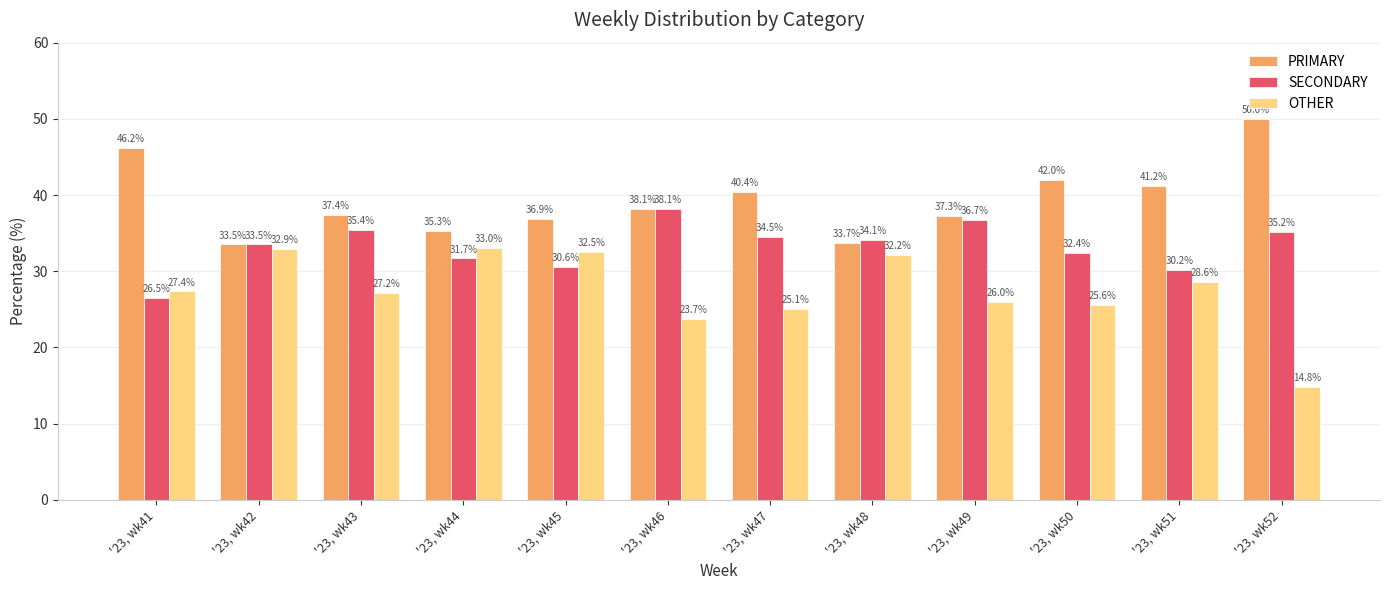

Reading left to right, list all the values displayed in this chart.

PRIMARY: 46.2	33.5	37.4	35.3	36.9	38.1	40.4	33.7	37.3	42.0	41.2	50.0
SECONDARY: 26.5	33.5	35.4	31.7	30.6	38.1	34.5	34.1	36.7	32.4	30.2	35.2
OTHER: 27.4	32.9	27.2	33.0	32.5	23.7	25.1	32.2	26.0	25.6	28.6	14.8